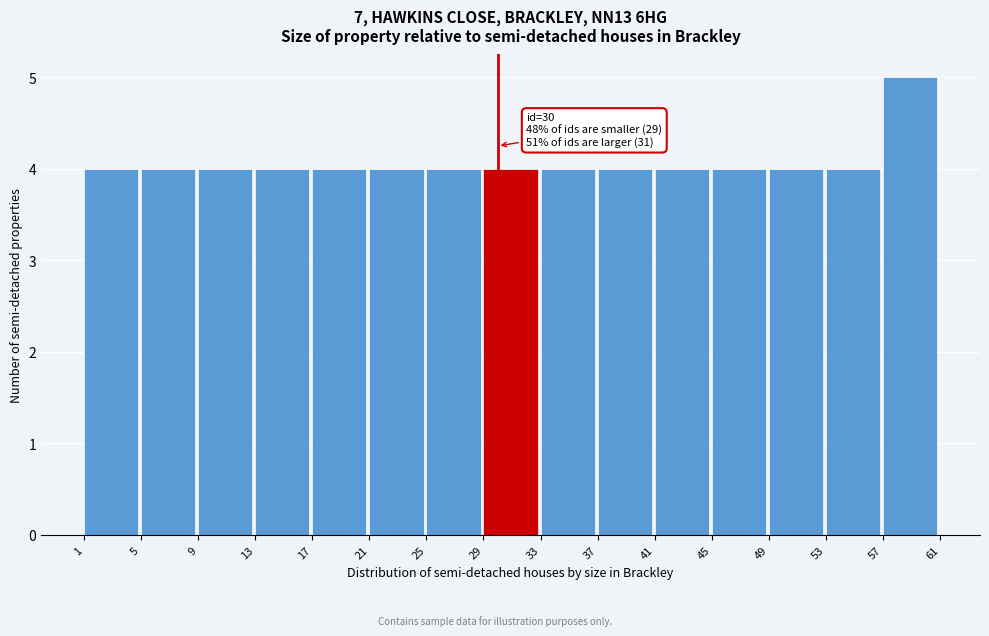

Over which range of the x-axis is the bar tallest?

57 to 61